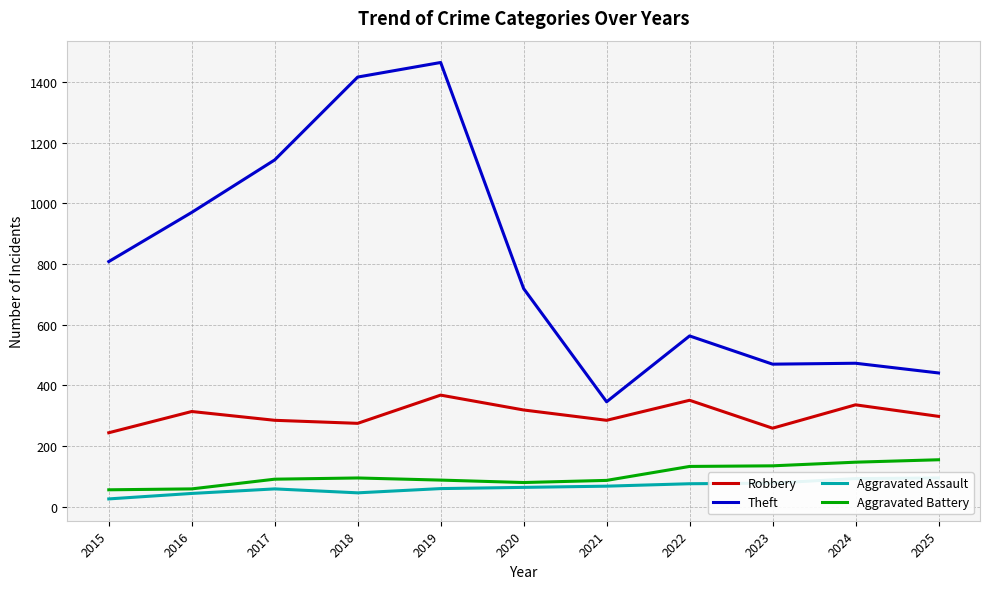

Which category has the lowest value across all series?

2015